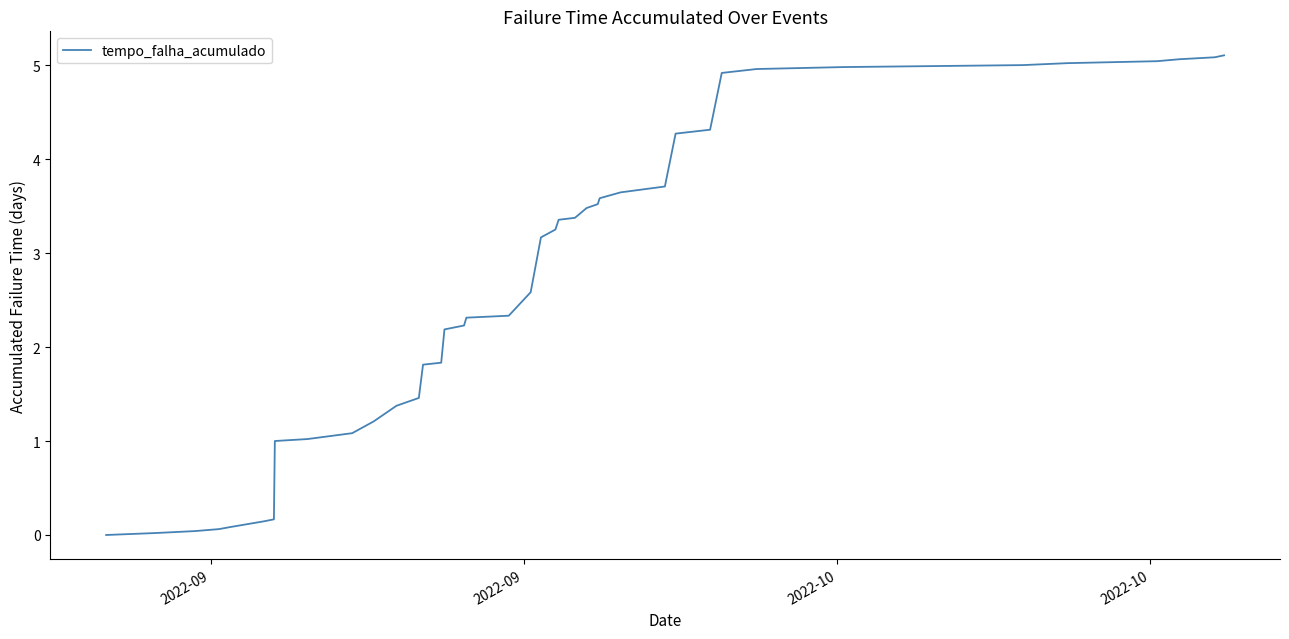

What is the greatest value displayed?

5.1